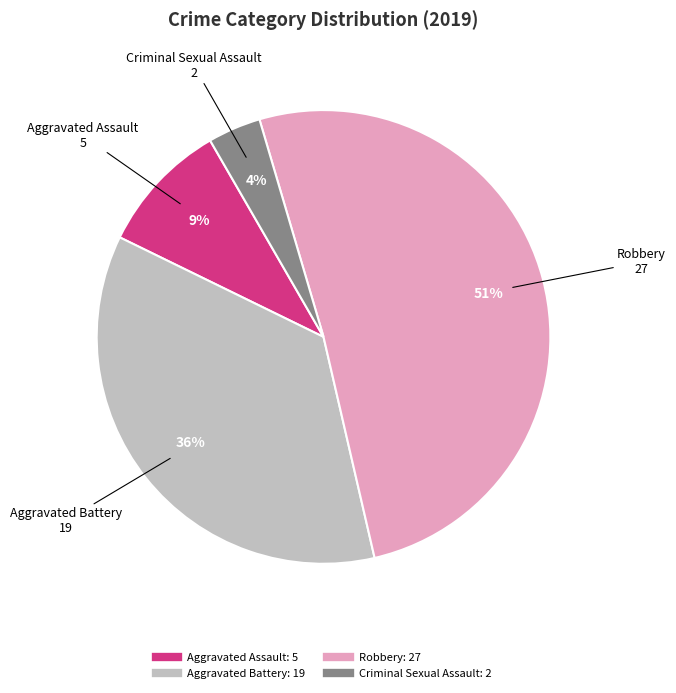

To the nearest percent, what is the average slice percentage?

25%